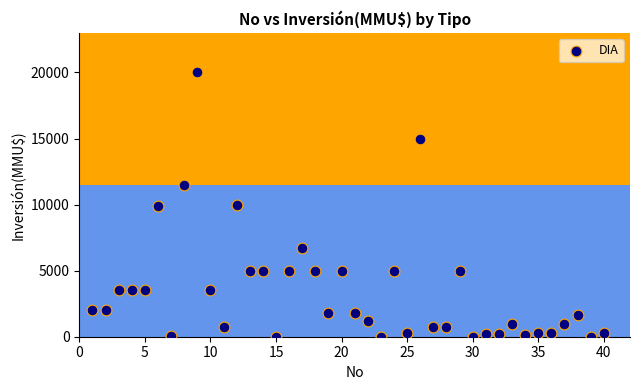

What is the range of Y values (max minus min)?

20000